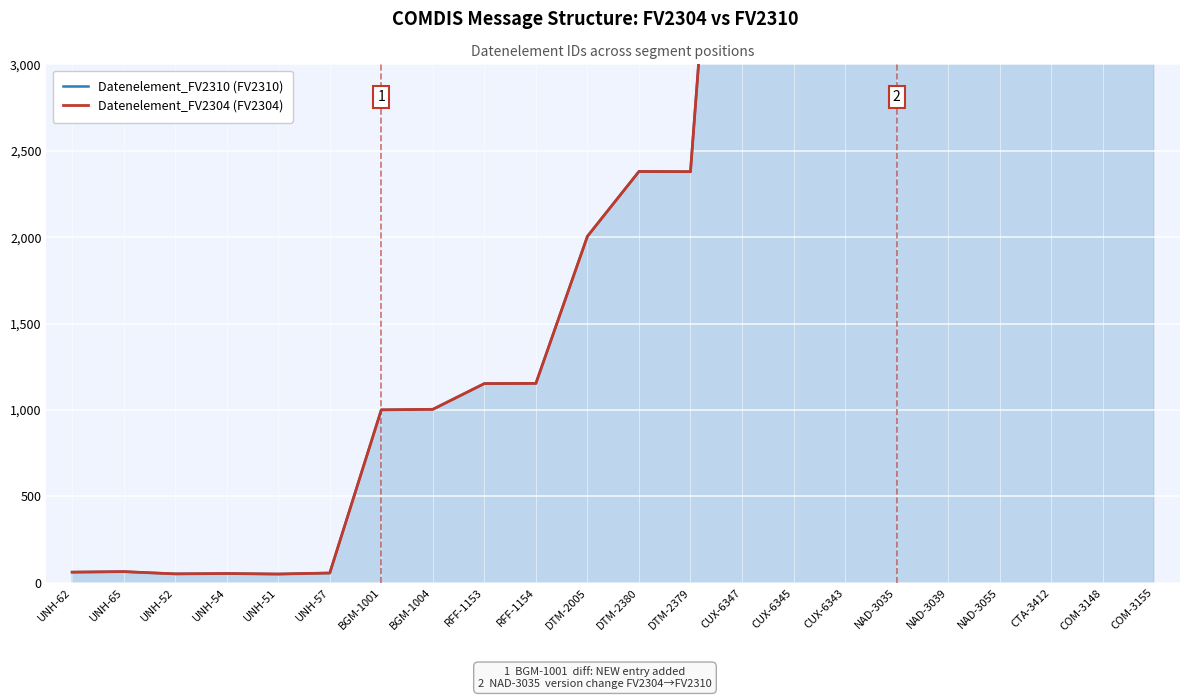

At which category does Datenelement_FV2304 (FV2304) reach its first local peak?

UNH-65